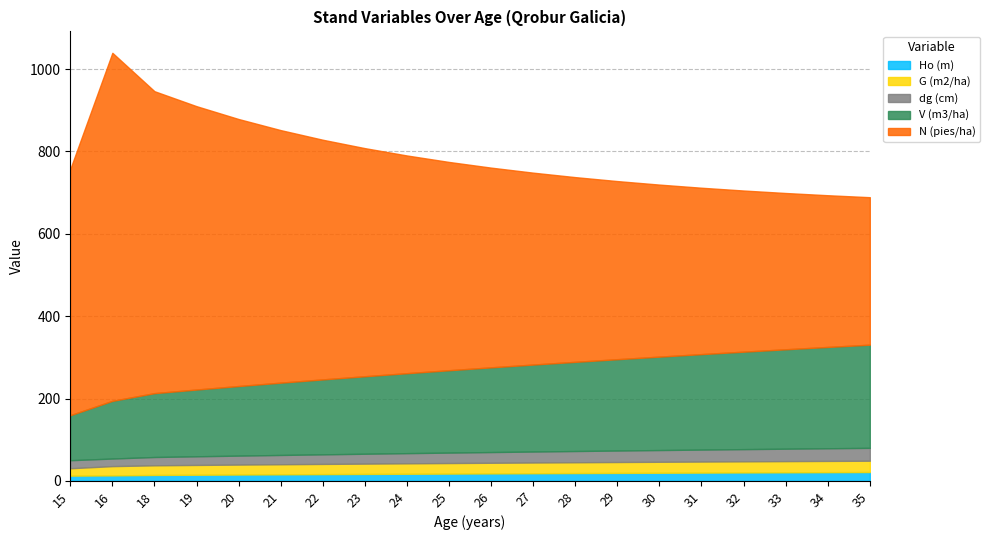

Where does the dg (cm) series first go above 26?

26